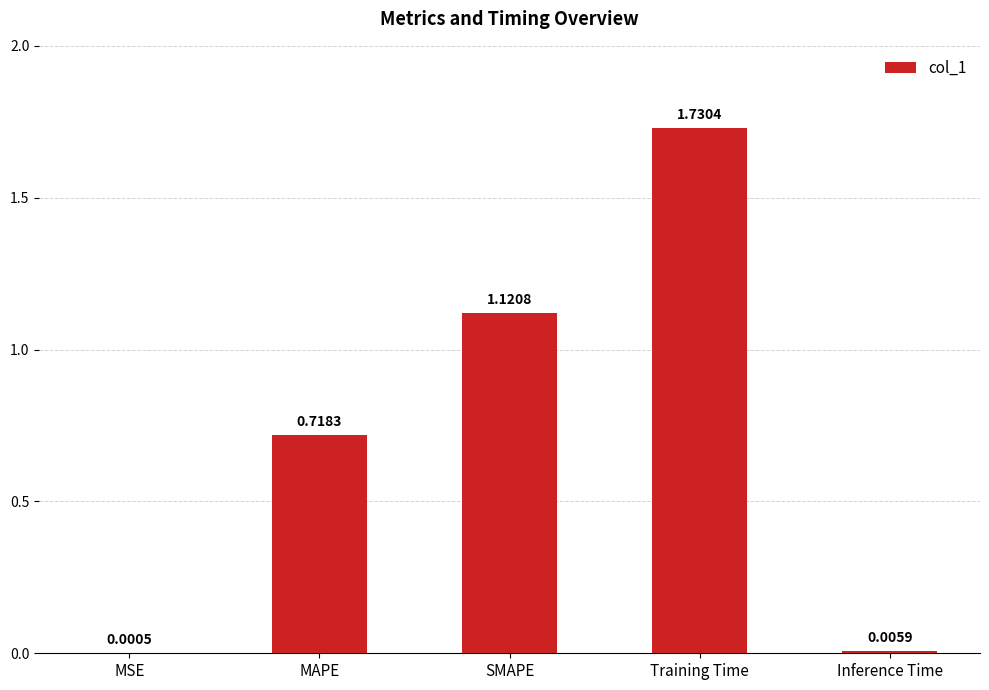

At which label is the value closest to 0?

MSE